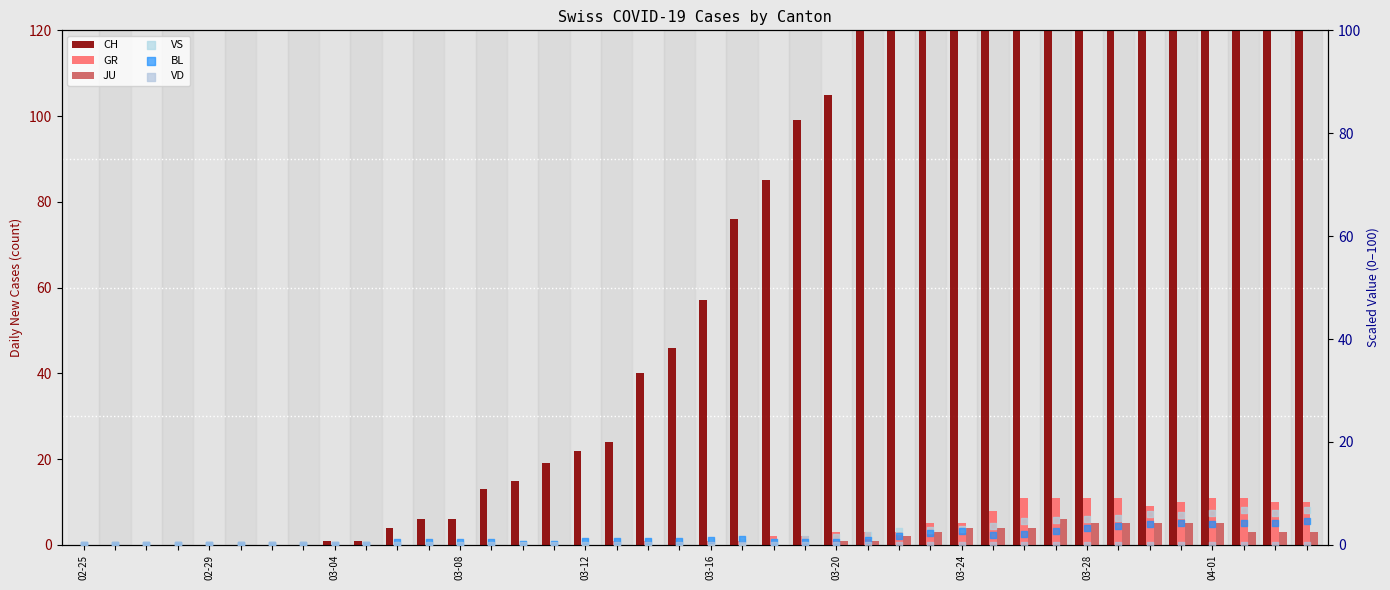

At how many categories does at least one series exceed 108?

15